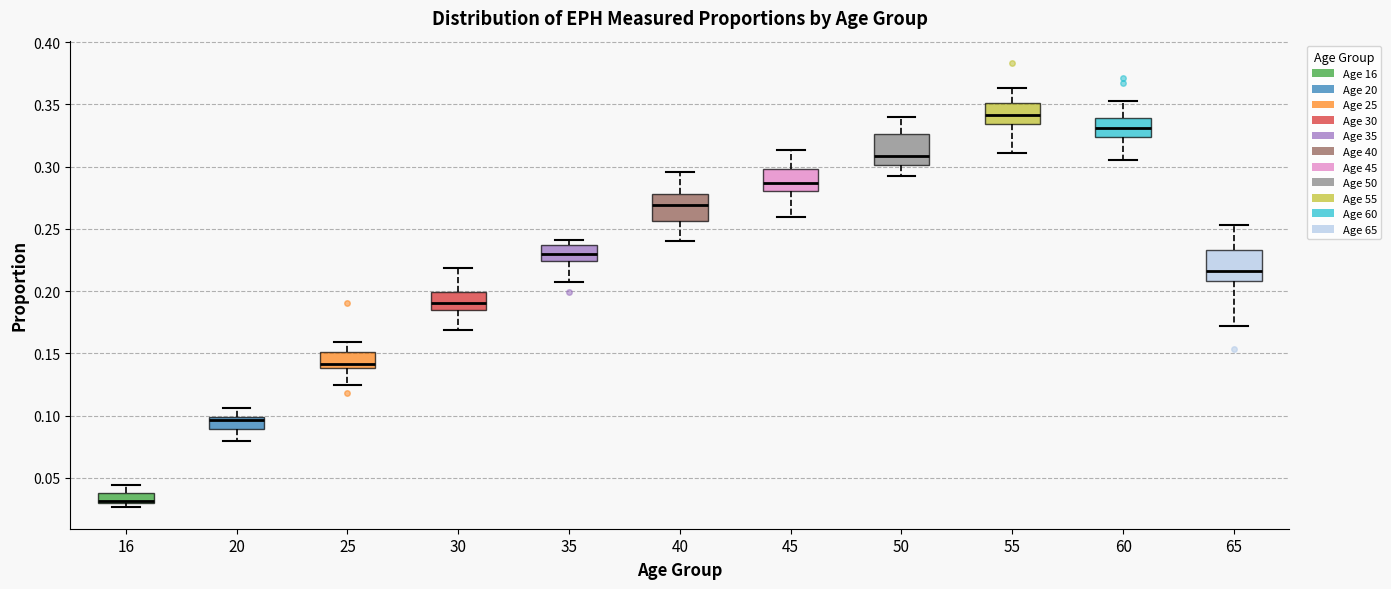

Where does the upper whisker of the box at x = 55 end on the y-axis? The values are not printed on the chart, so give them approximately, as read against the axis.

0.365